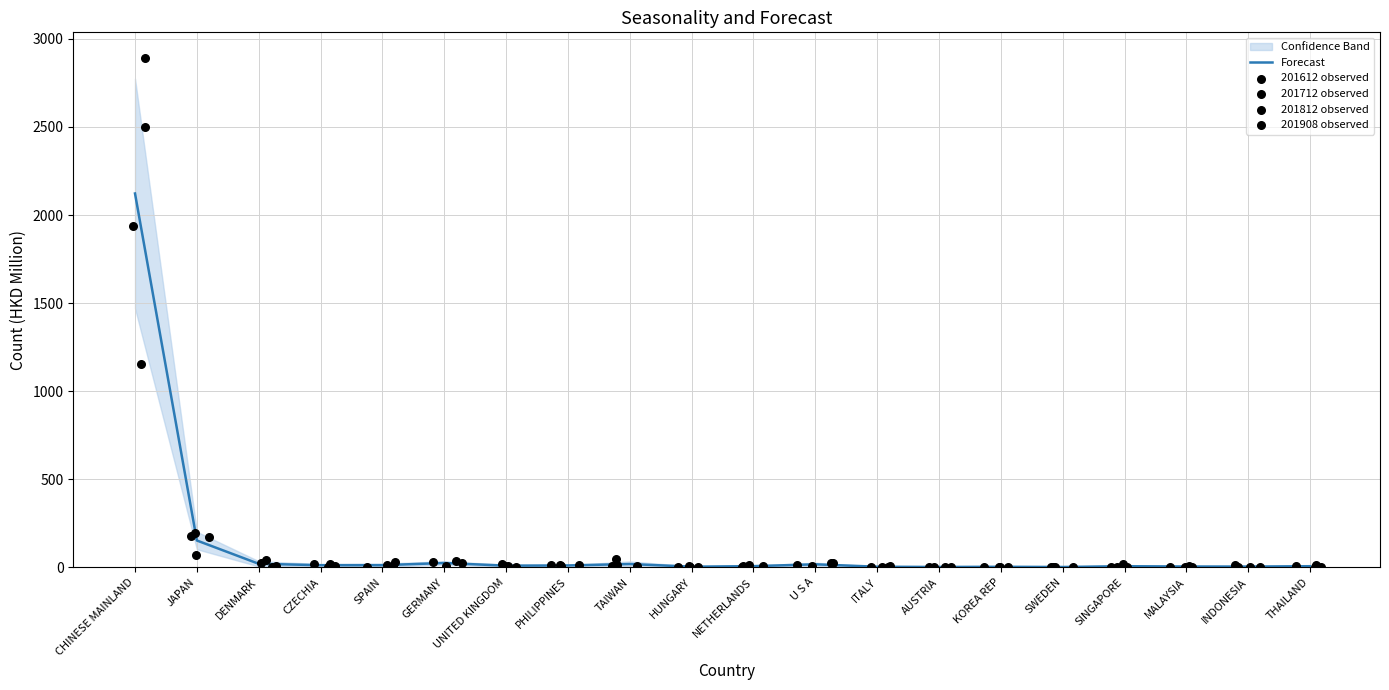

Which series has the largest total across all categories?

201712 observed